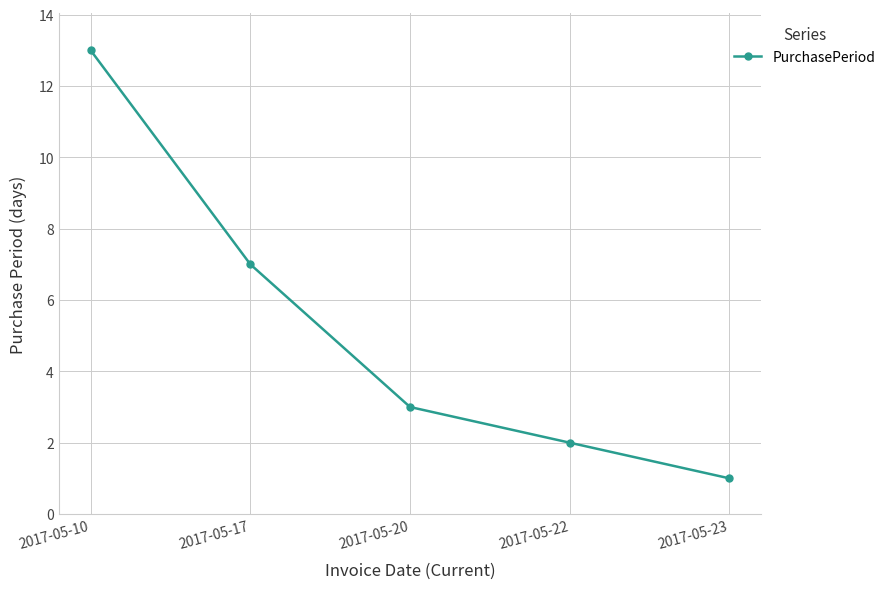

What is the sum of all values?

26